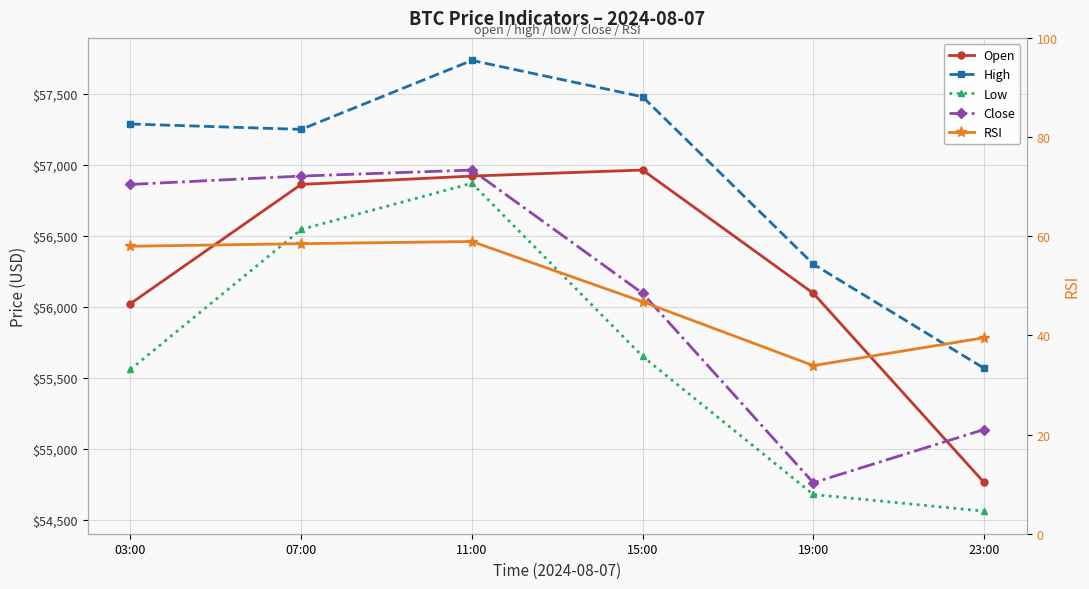

What is the sum of the Low values at 07:00 and 19:00?

111221.0